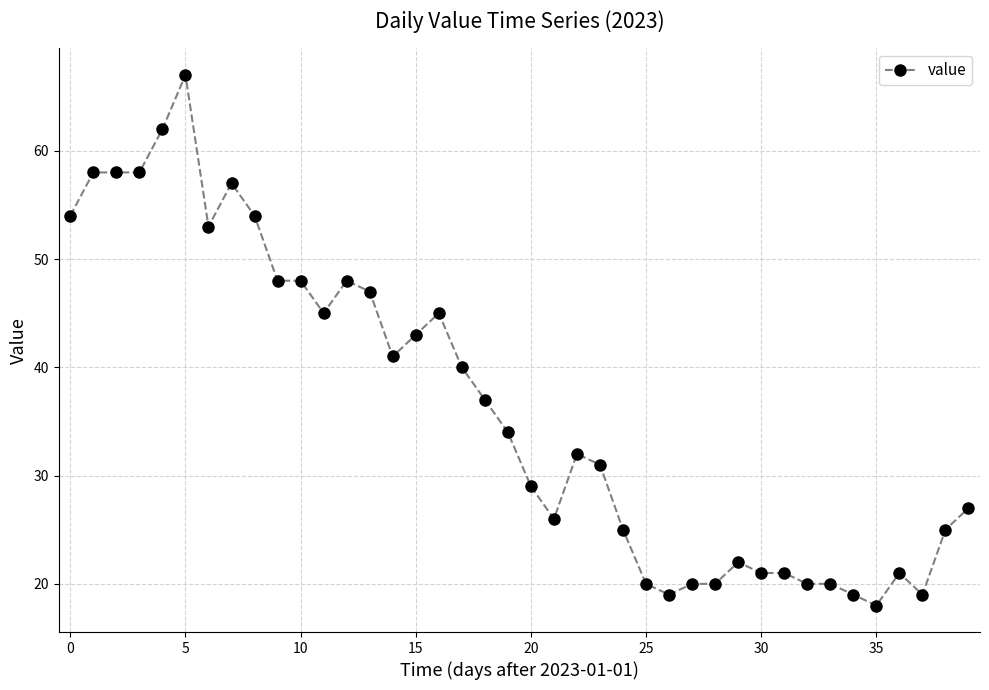

What is the difference between the second highest and second lowest values?

43